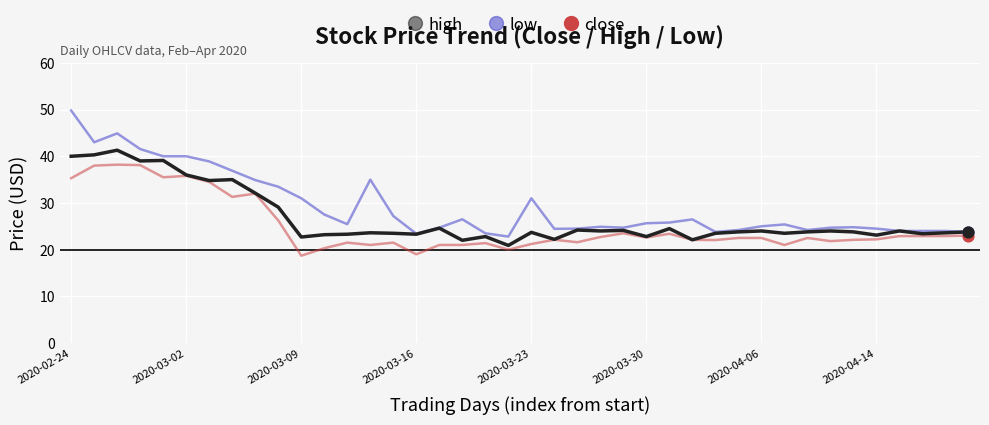

Which series has the largest total across all categories?

high